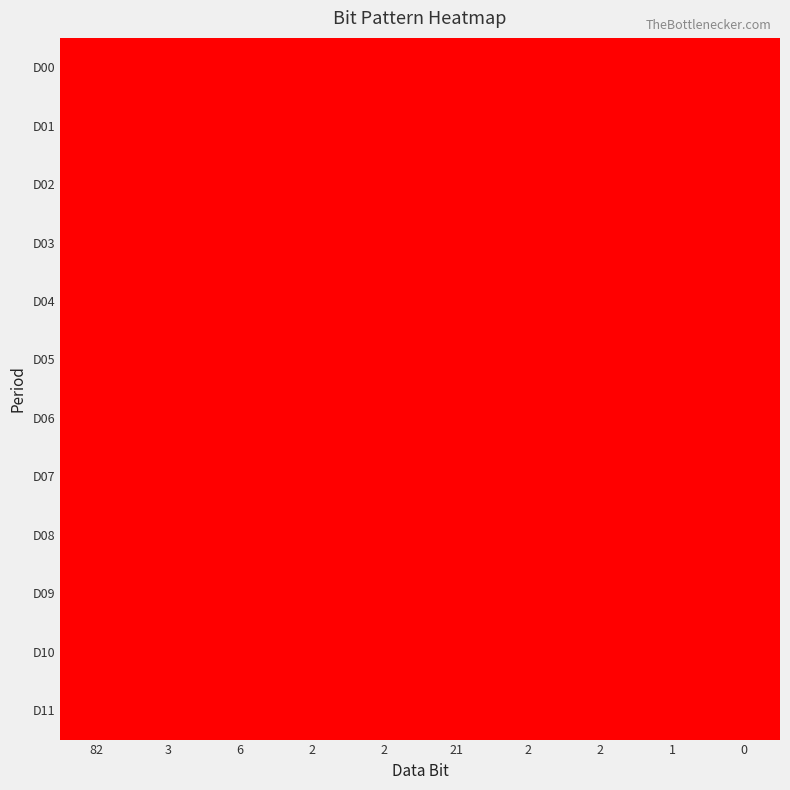

At how many categories does at least one series exceed 0?

8